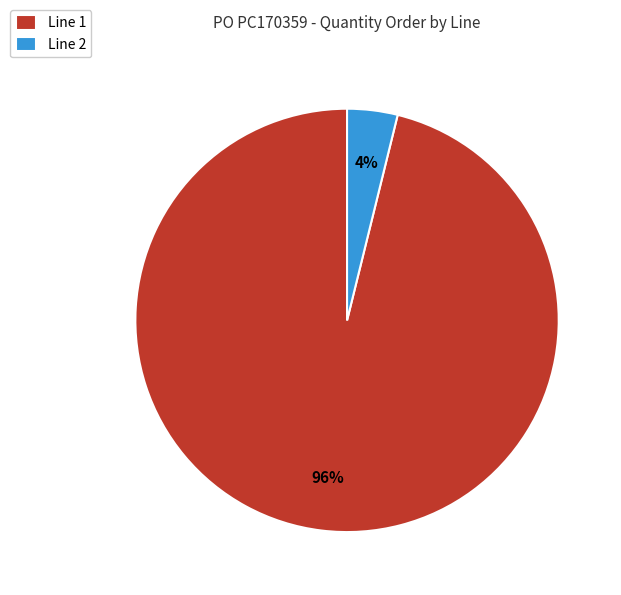

Which has a higher value, Line 1 or Line 2?

Line 1